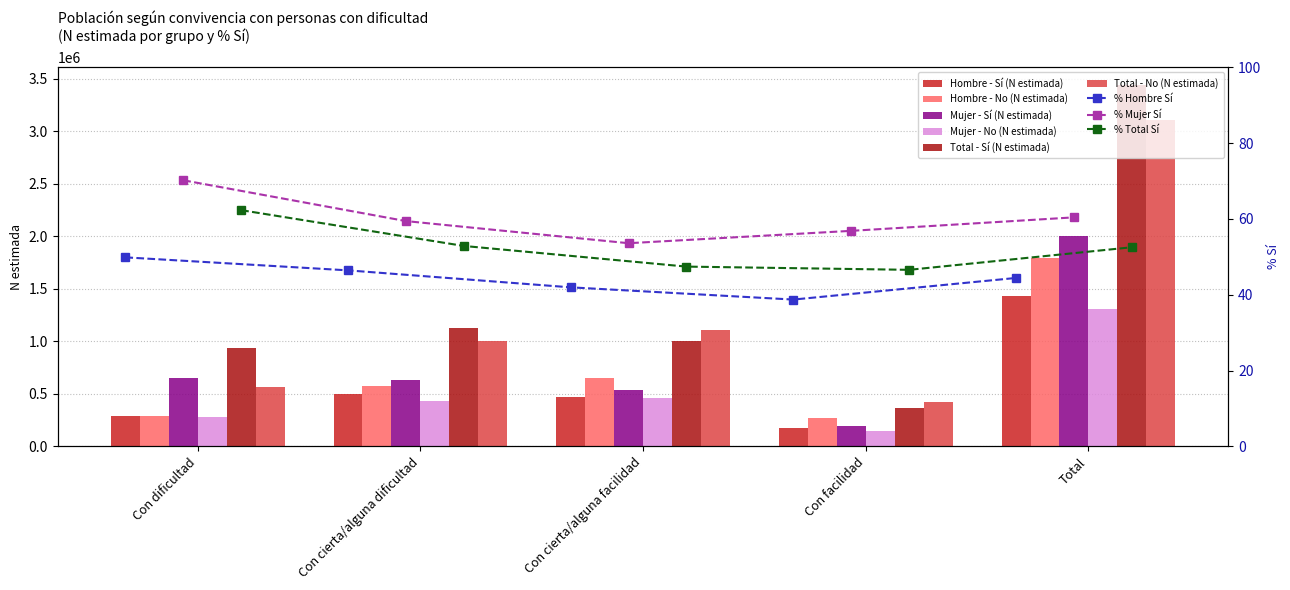

Is the value of Mujer - Sí (N estimada) at Total greater than the value of Hombre - Sí (N estimada) at Con cierta/alguna dificultad?

Yes